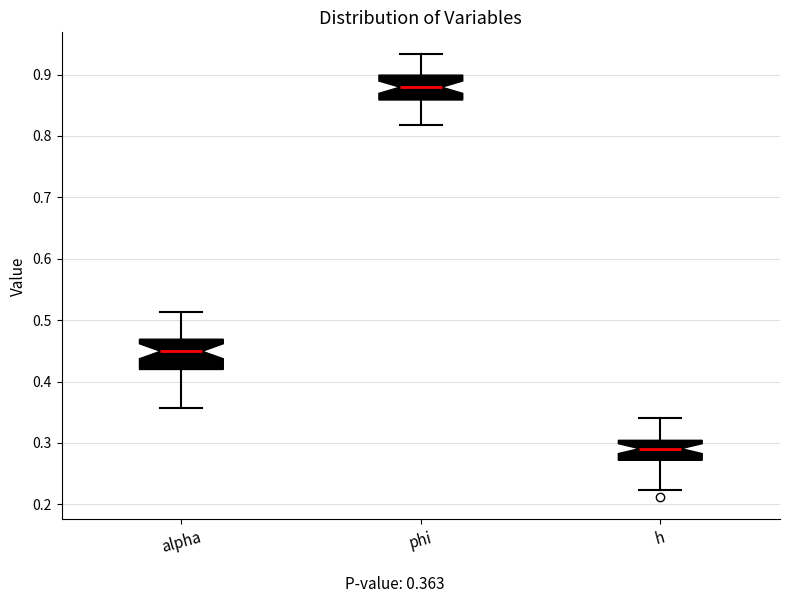

Where is the upper edge of the box for phi on the y-axis? The values are not printed on the chart, so give them approximately, as read against the axis.

0.90